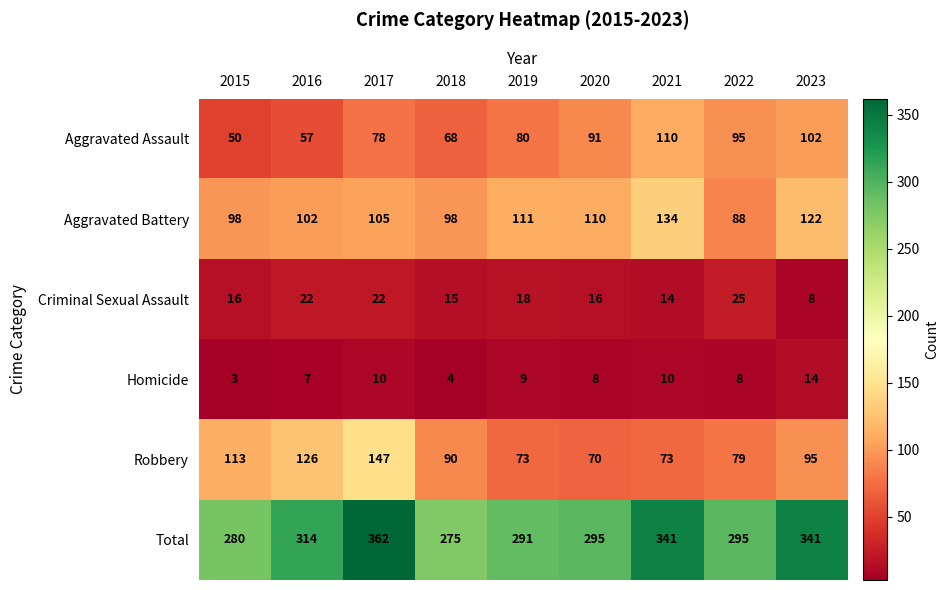

The Criminal Sexual Assault series shows 16 at 2015. True or false?

True